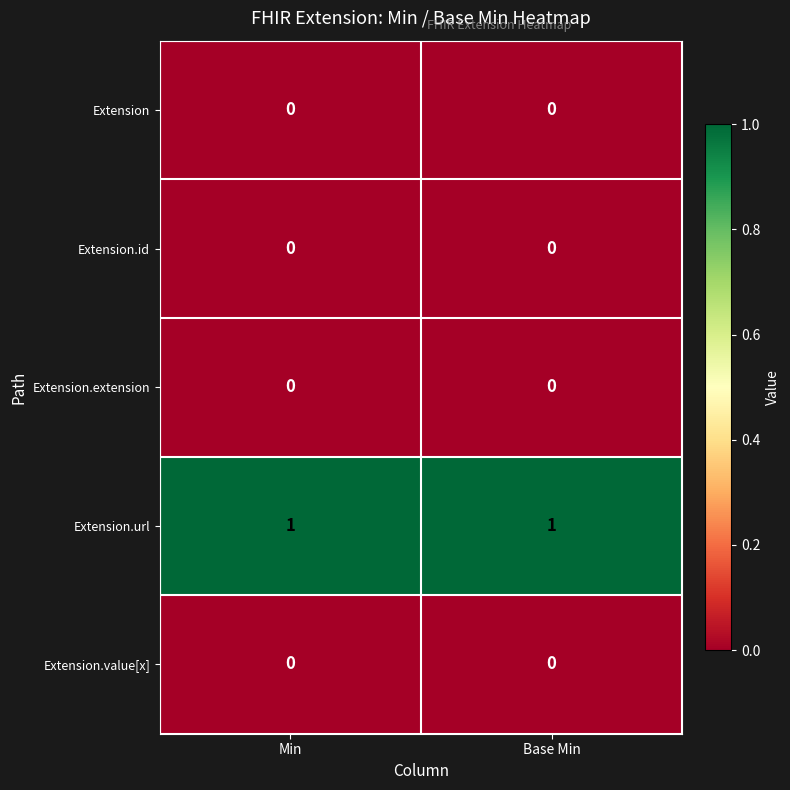

Which series has the largest total across all categories?

Extension.url